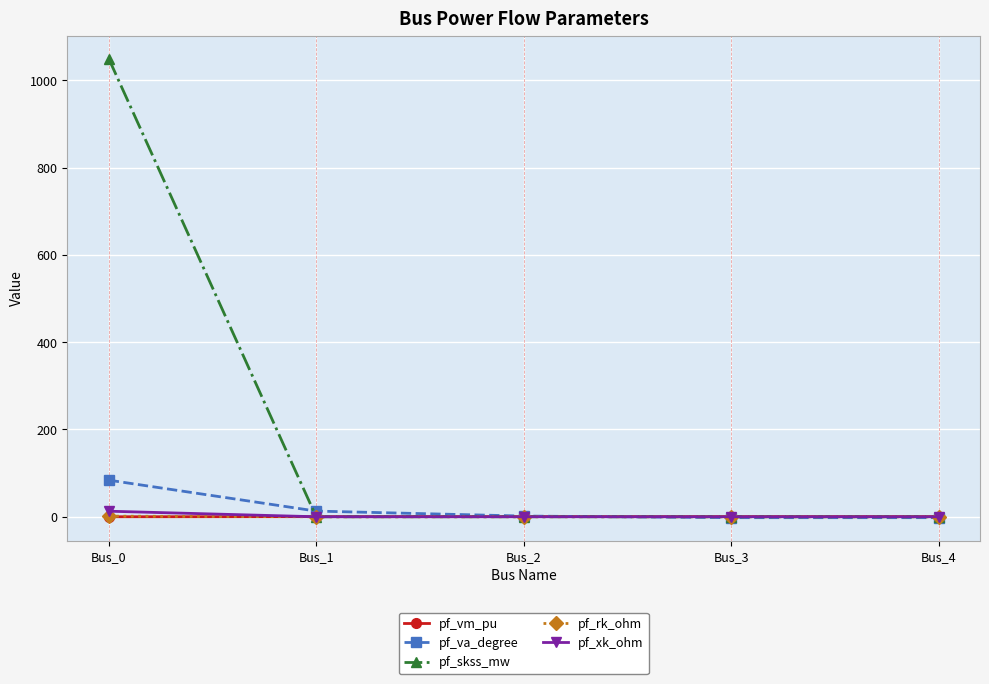

What is the greatest value displayed?

1049.5